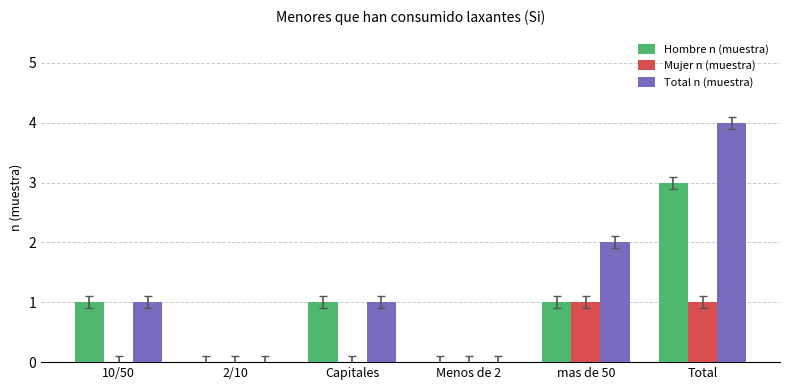

The value of Hombre n (muestra) at 2/10 is -1. True or false?

False